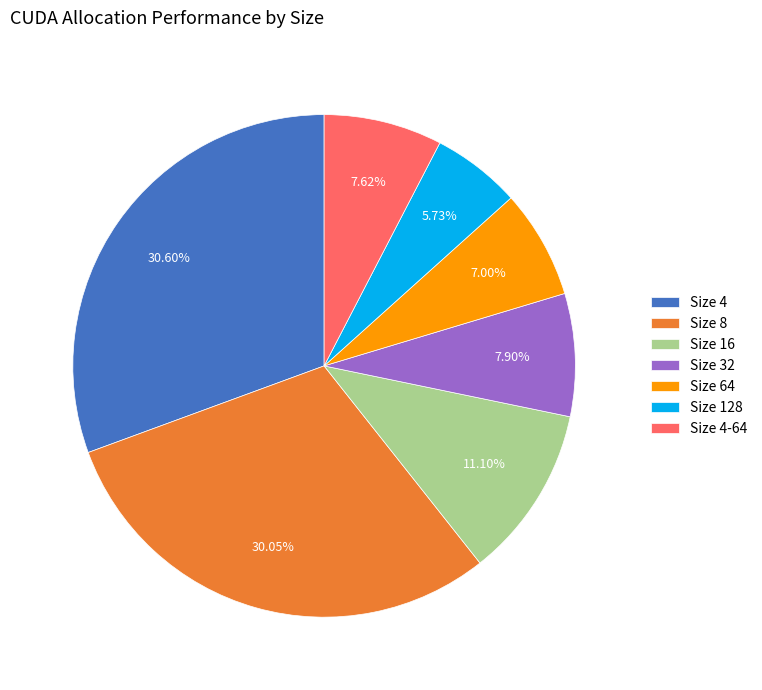

Does Size 128 account for over 50% of the chart?

No